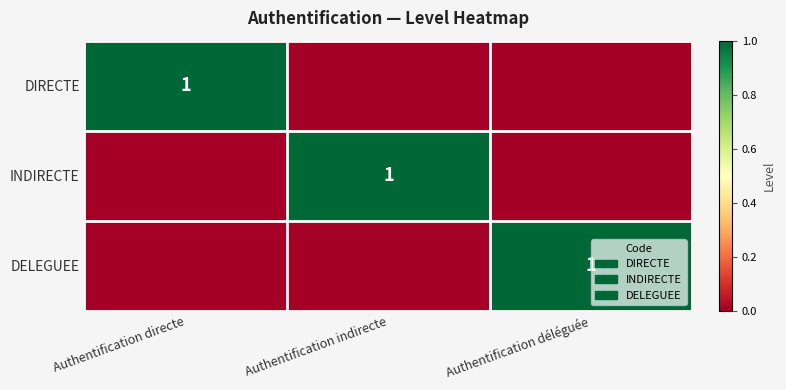

The DELEGUEE series shows 1 at Authentification déléguée. True or false?

True